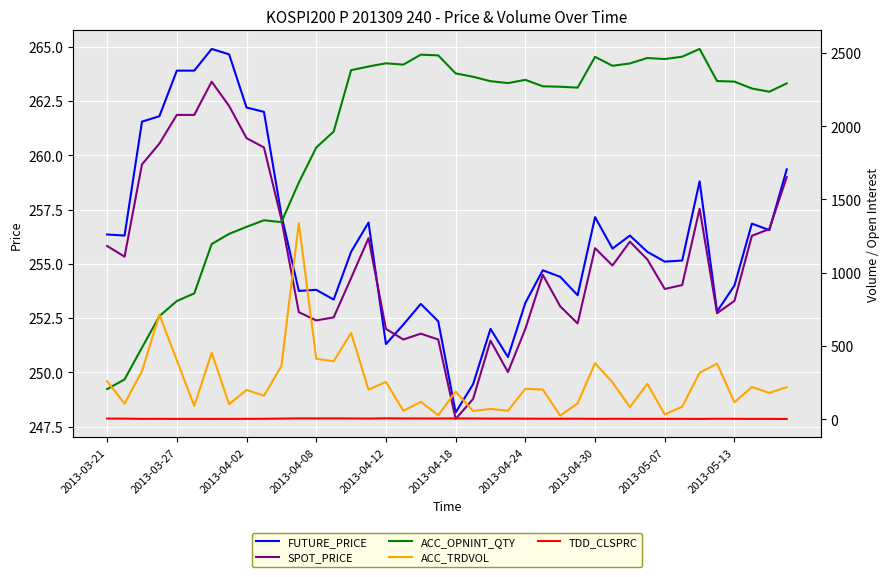

What is the average value of the ACC_OPNINT_QTY series?

1922.7